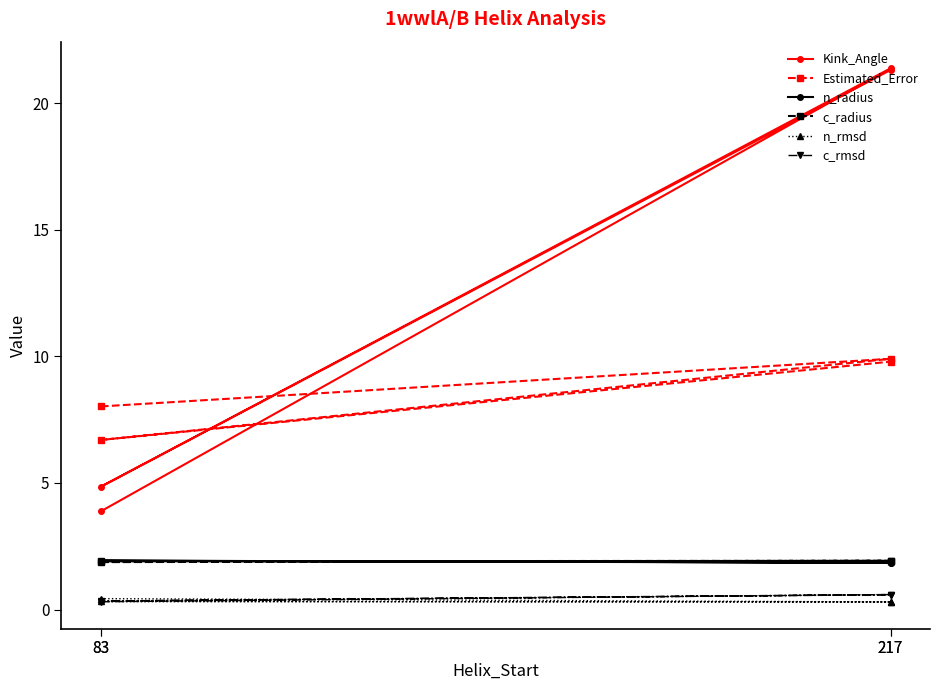

True or false: n_radius has more than 1 points higher than both neighbors.

False